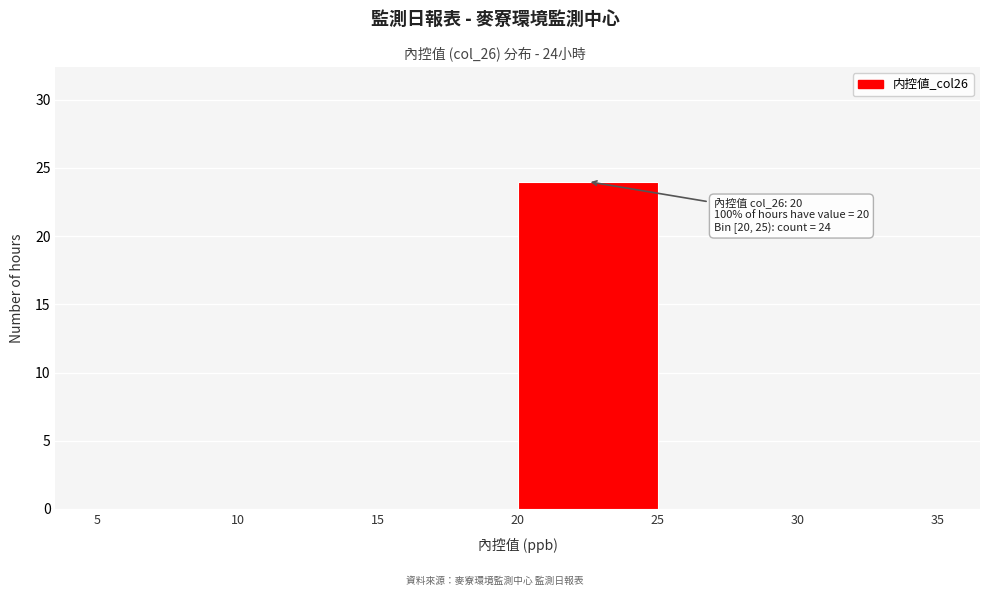

Which range on the x-axis has the tallest bar?

20 to 25